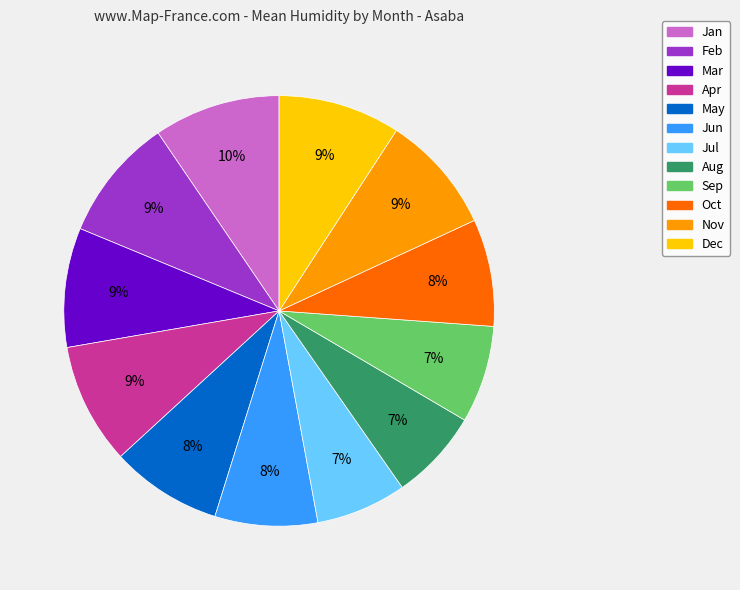

To the nearest percent, what is the combined percentage of Sep and Jan?

17%